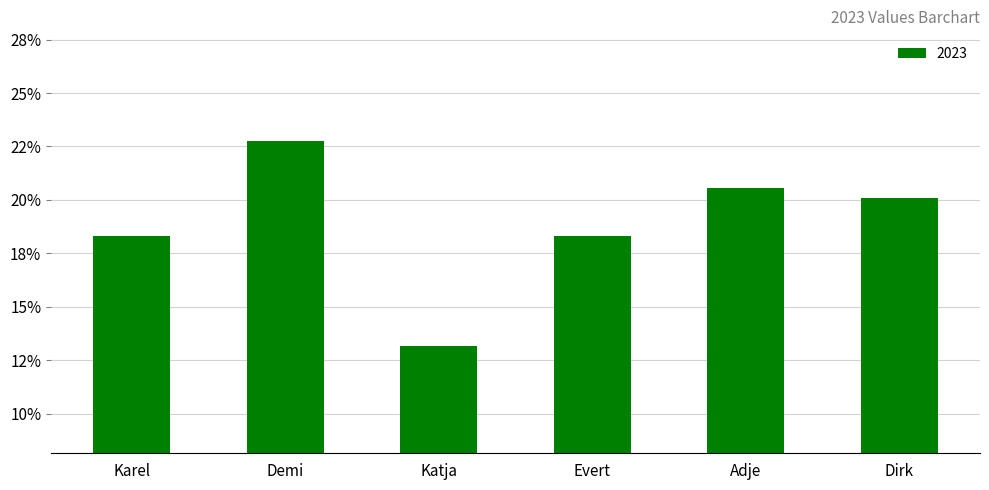

Which category has the highest value across all series?

Demi